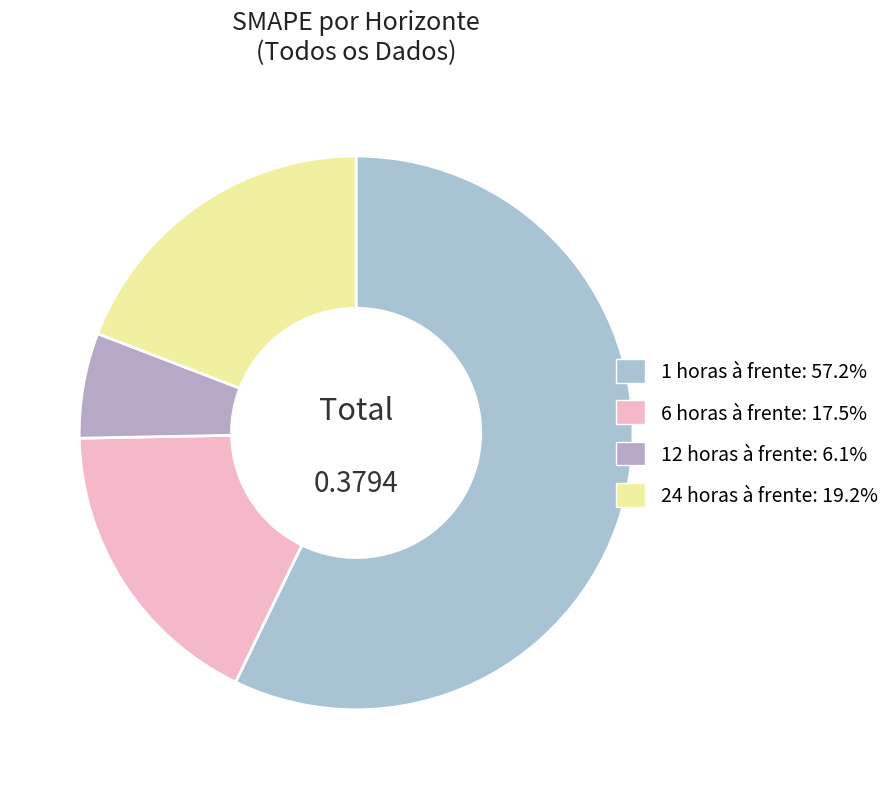

What is the largest slice in the pie chart?

1 horas à frente